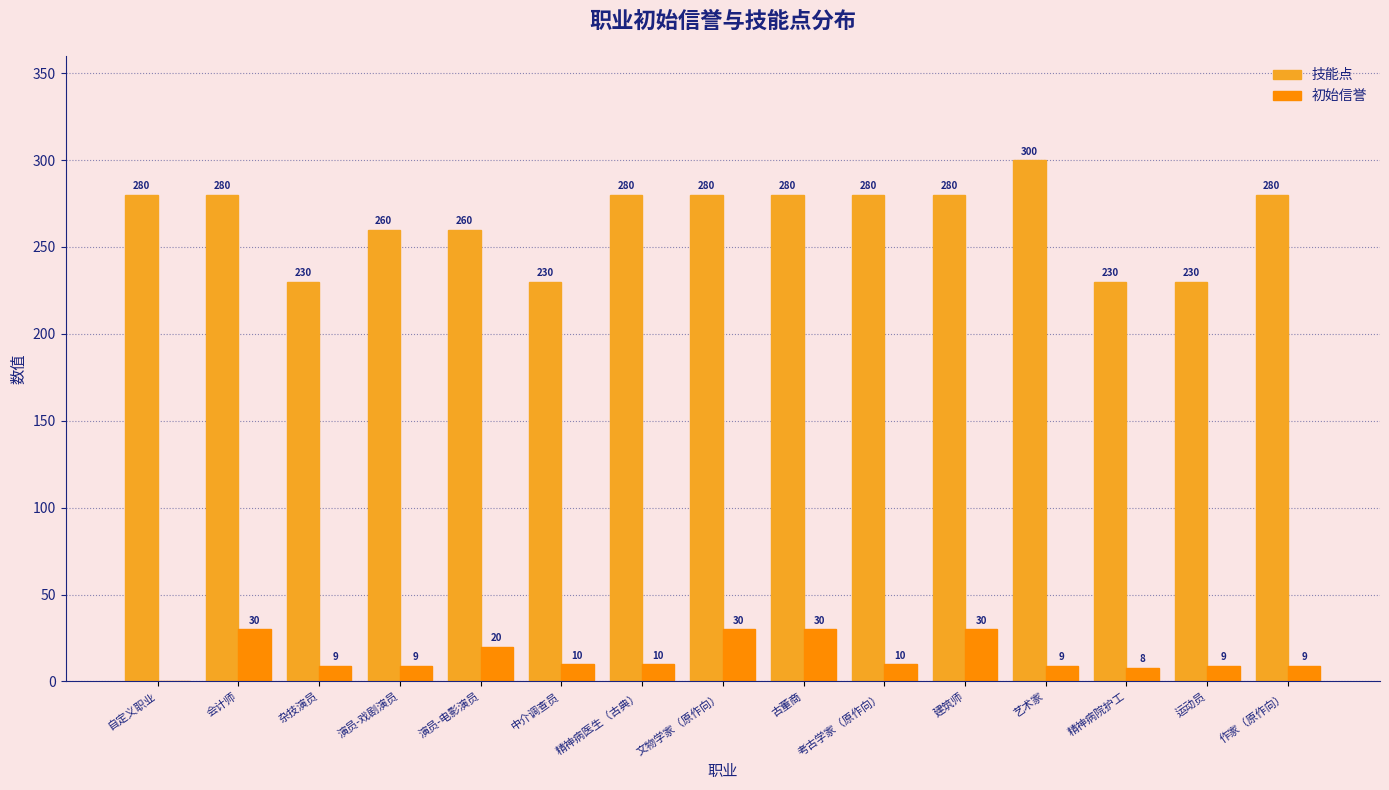

Between 自定义职业 and 杂技演员, which series saw the biggest shift?

技能点